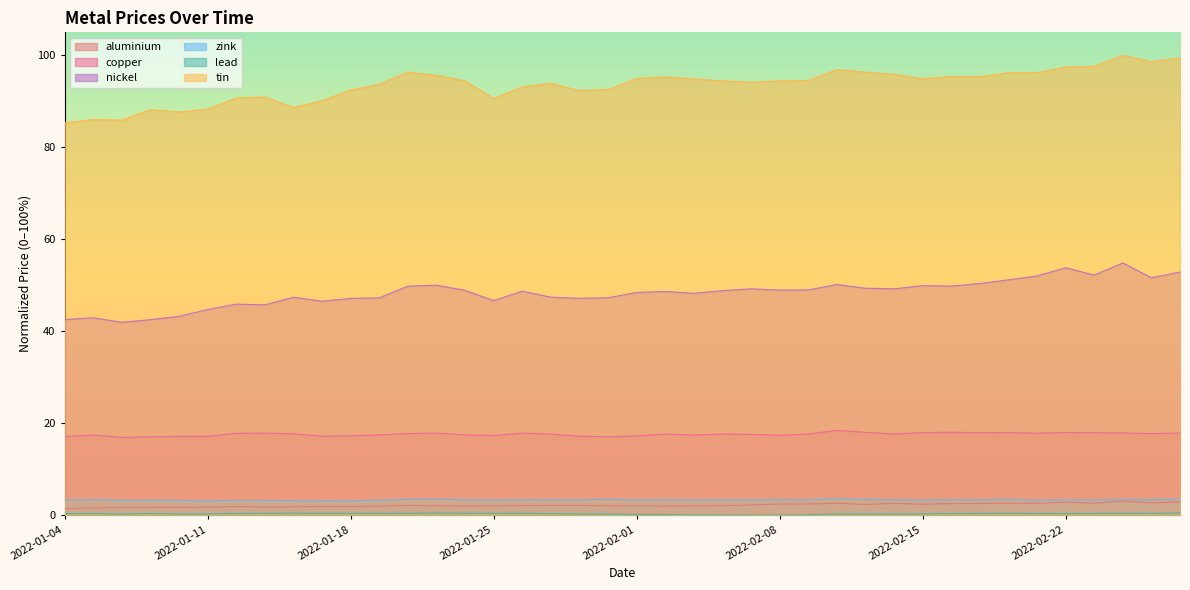

Where does the nickel series first go above 48?

2022-01-20